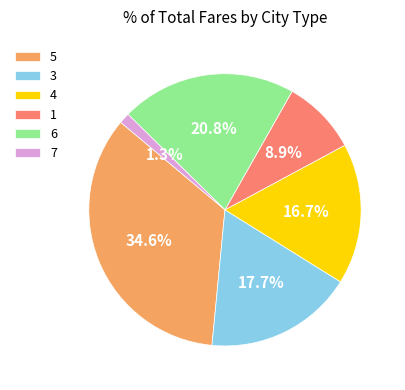

Which has a higher value, 5 or 1?

5